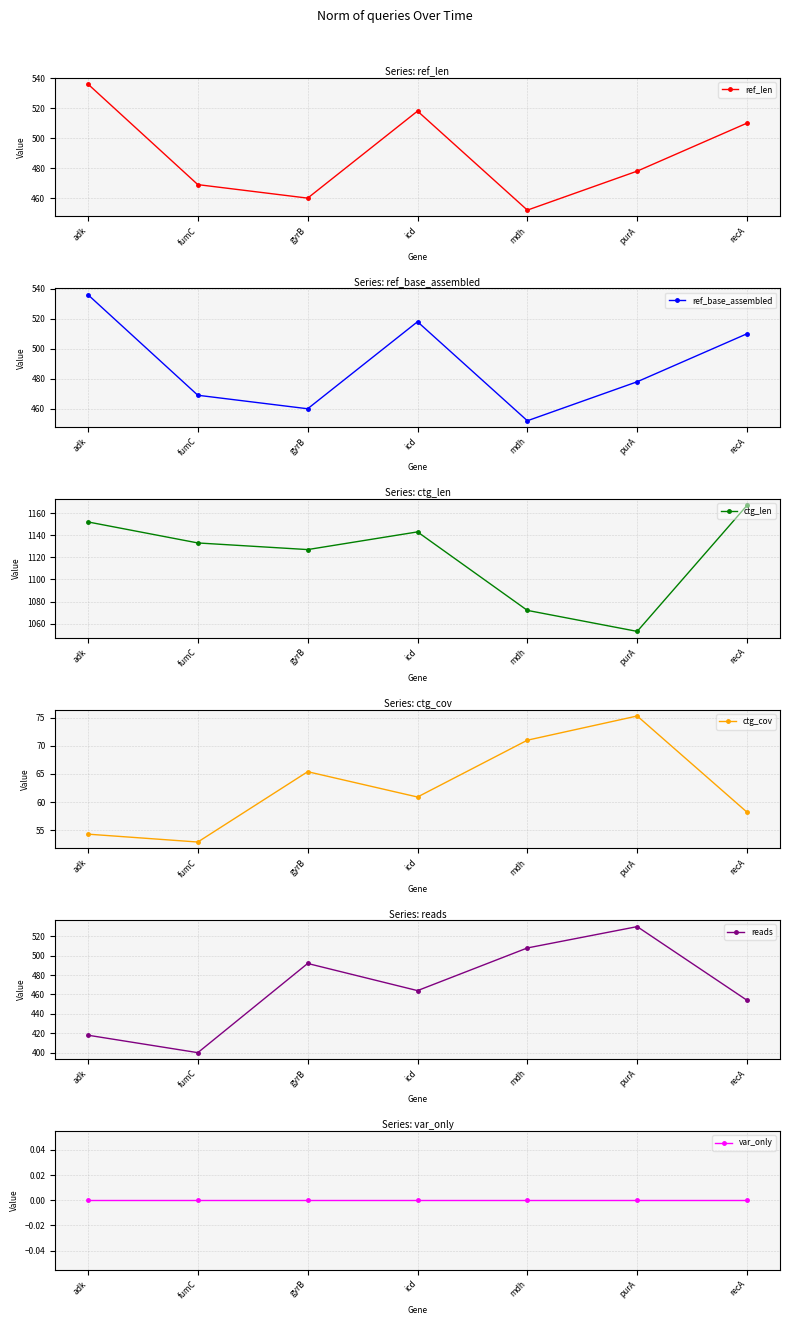

True or false: var_only and ctg_cov cross at least once.

False